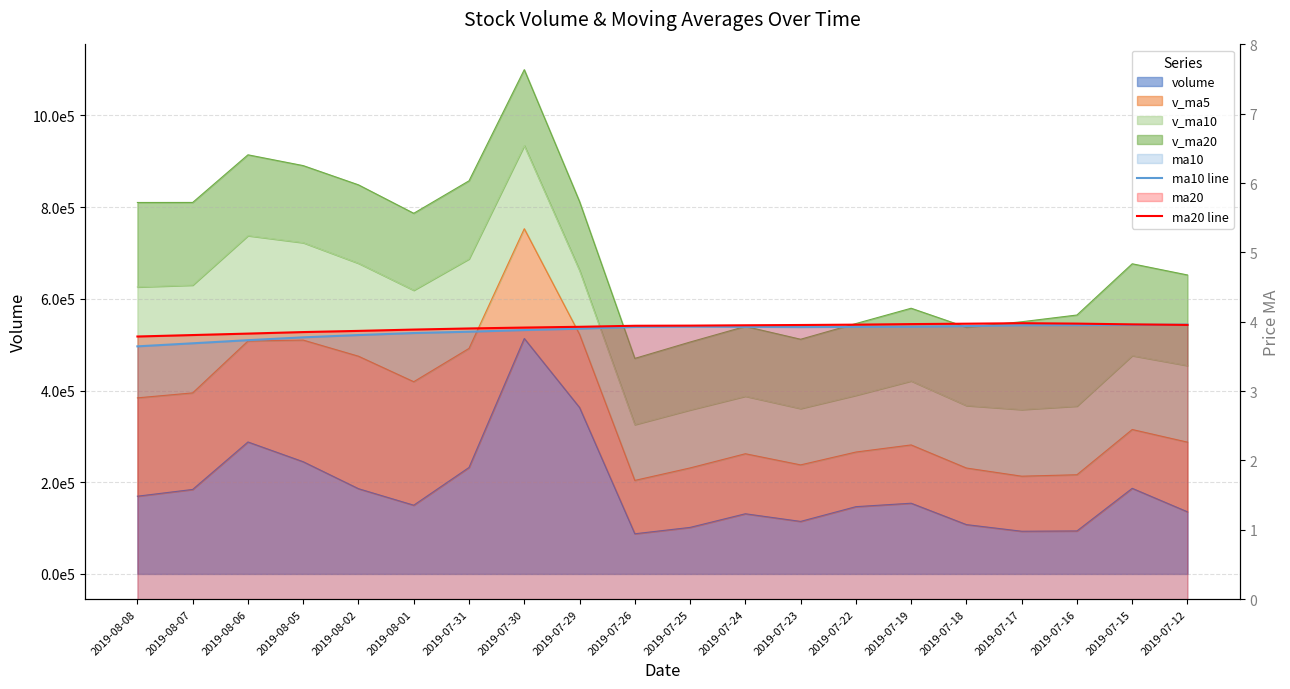

Where is ma20 line nearest to the value 3?

2019-08-08